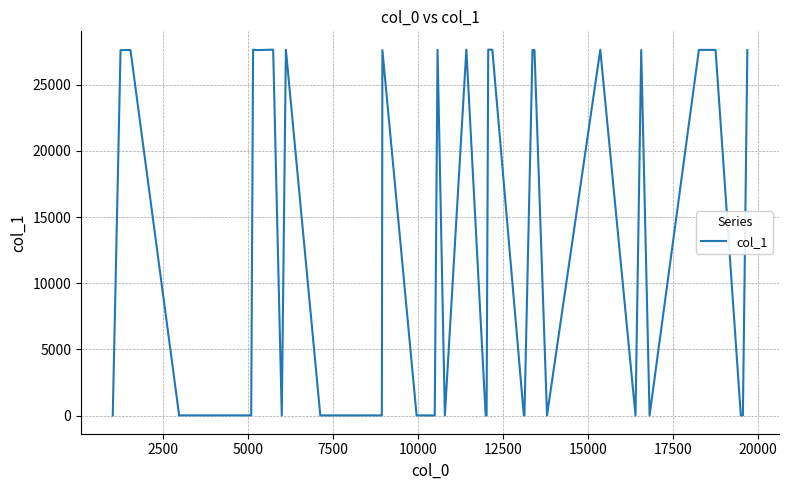

What is the greatest value displayed?

27659